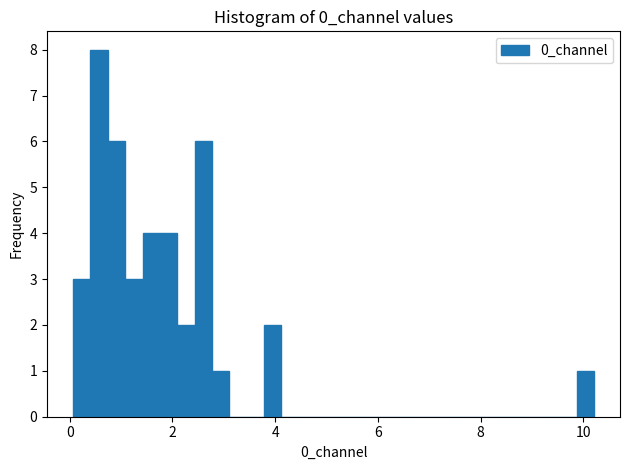

Around what value on the x-axis is the tallest bar? Give the approximate position of its centre, as read against the axis.

0.6